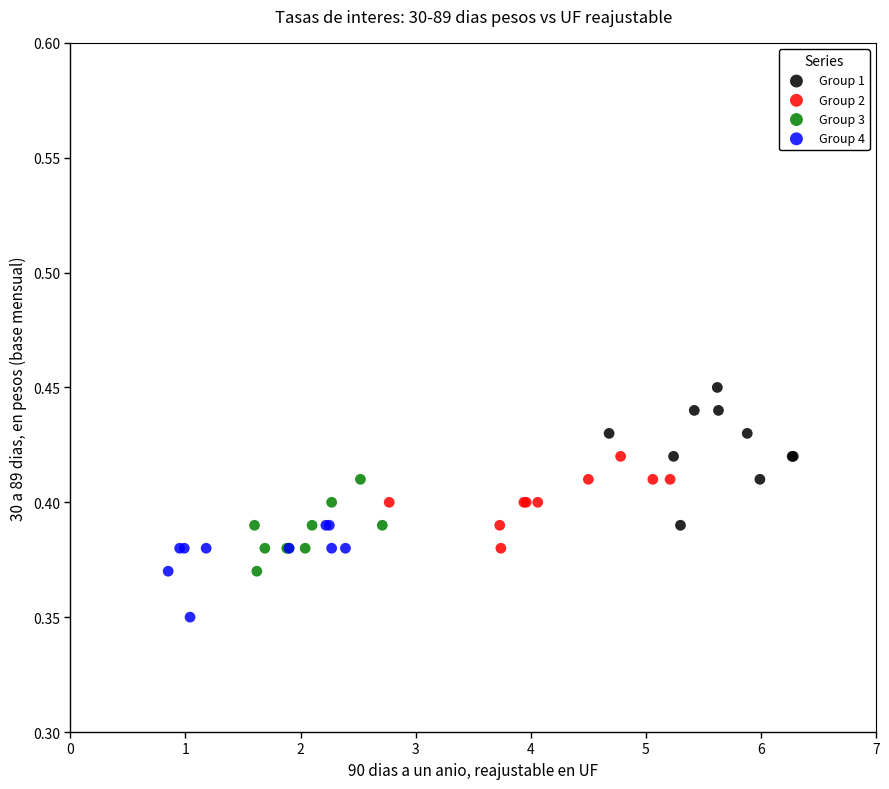

What are all the series names shown in the legend?

Group 1, Group 2, Group 3, Group 4